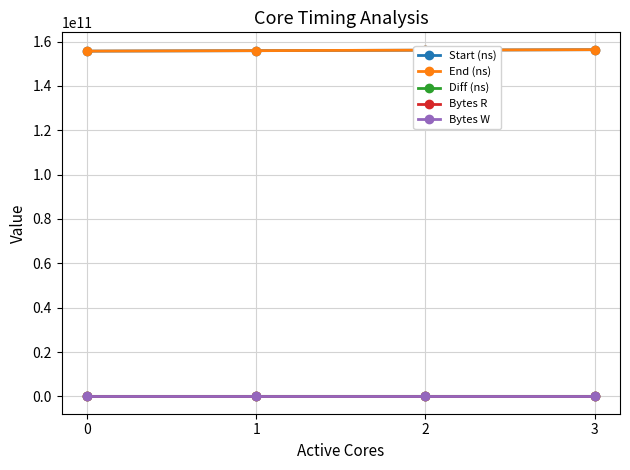

What are all the series names shown in the legend?

Start (ns), End (ns), Diff (ns), Bytes R, Bytes W